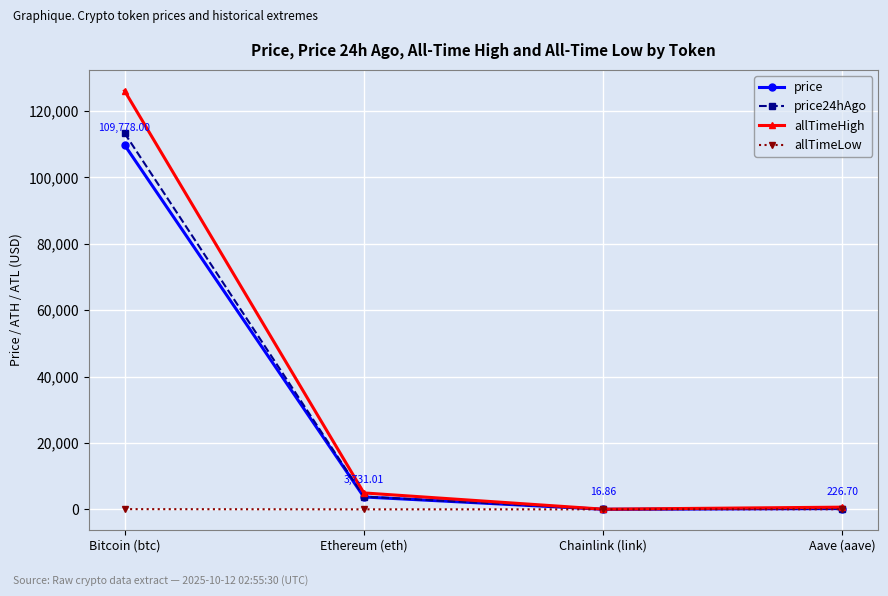

What are all the series names shown in the legend?

price, price24hAgo, allTimeHigh, allTimeLow